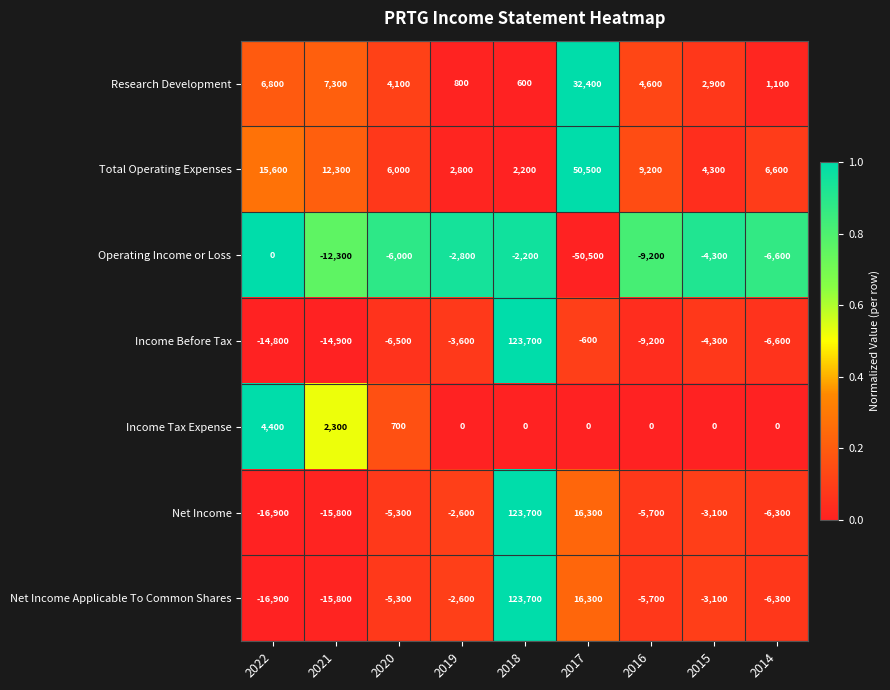

What is the total value across all series at 2018?

371700